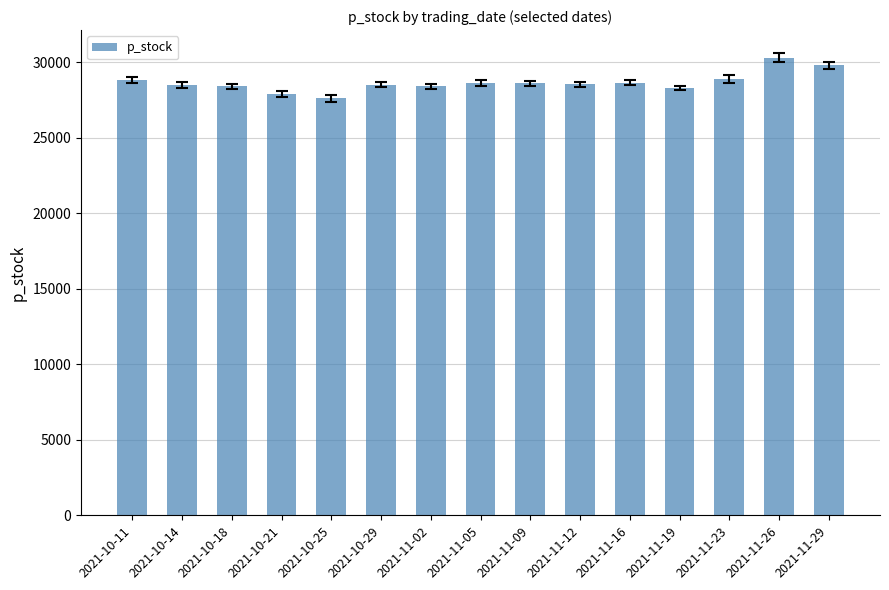

Where does the data first go above 28550?

2021-10-11